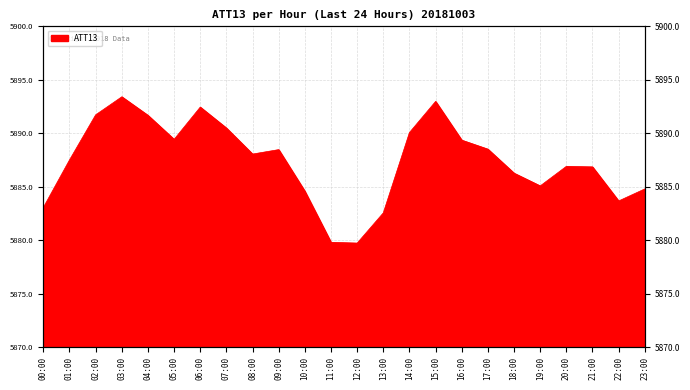

Reading left to right, list all the values displayed in this chart.

5883.1	5887.5	5891.7	5893.4	5891.7	5889.4	5892.4	5890.5	5888.1	5888.5	5884.6	5879.8	5879.7	5882.6	5890.1	5893.0	5889.4	5888.5	5886.3	5885.1	5886.9	5886.9	5883.7	5884.8